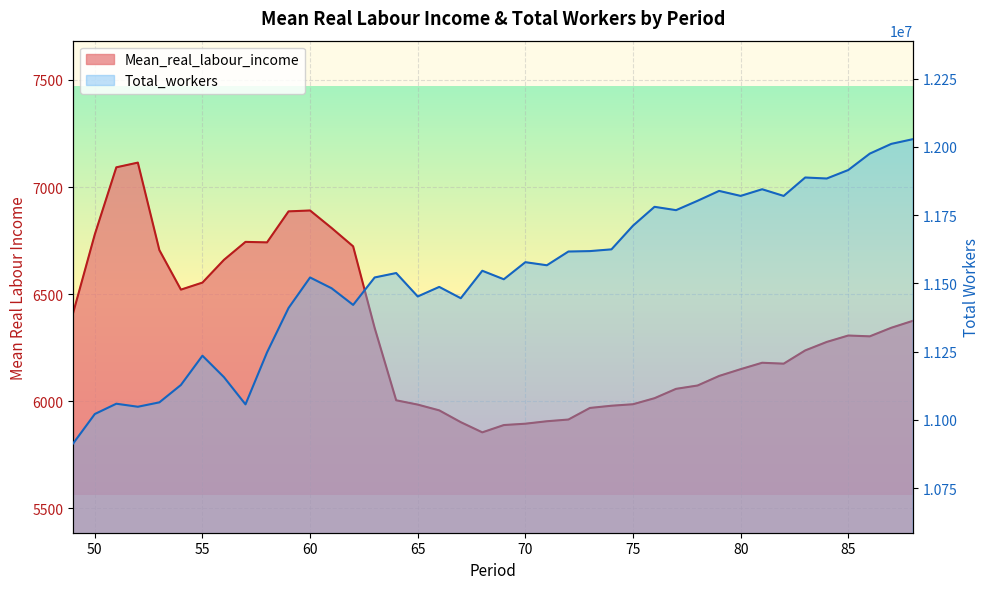

Which has a higher value, 64 or 58?

58